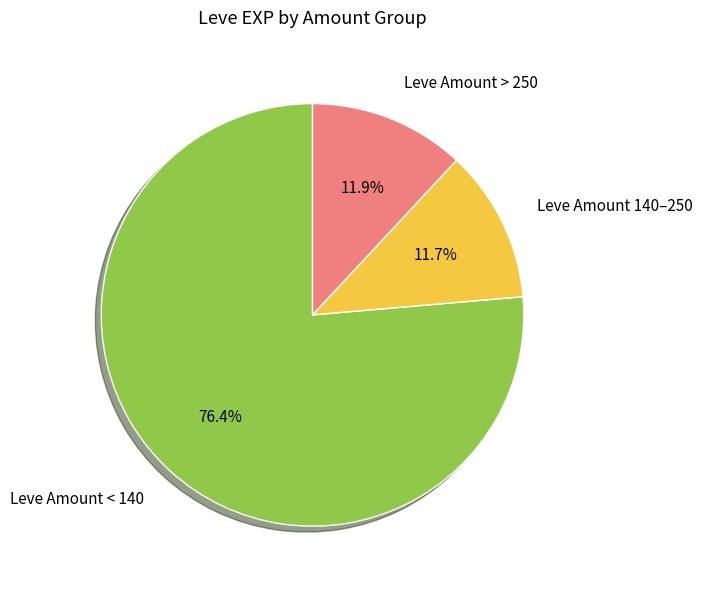

Is there a majority slice in this chart?

Yes